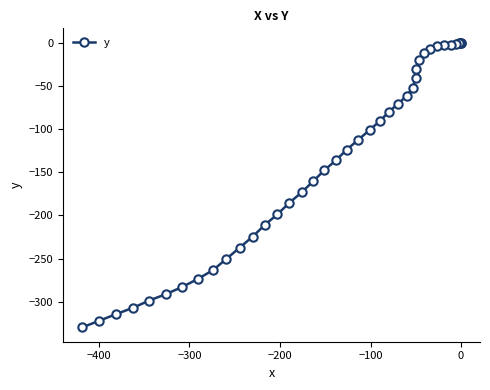

What is the difference between the second highest and second lowest values?

322.1